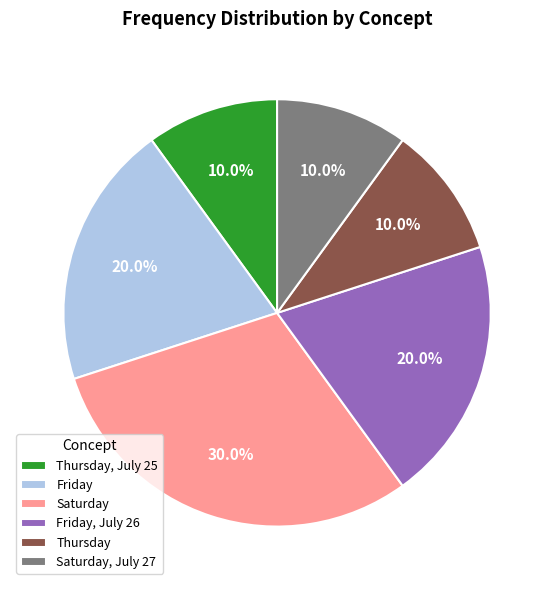

What is the largest slice in the pie chart?

Saturday